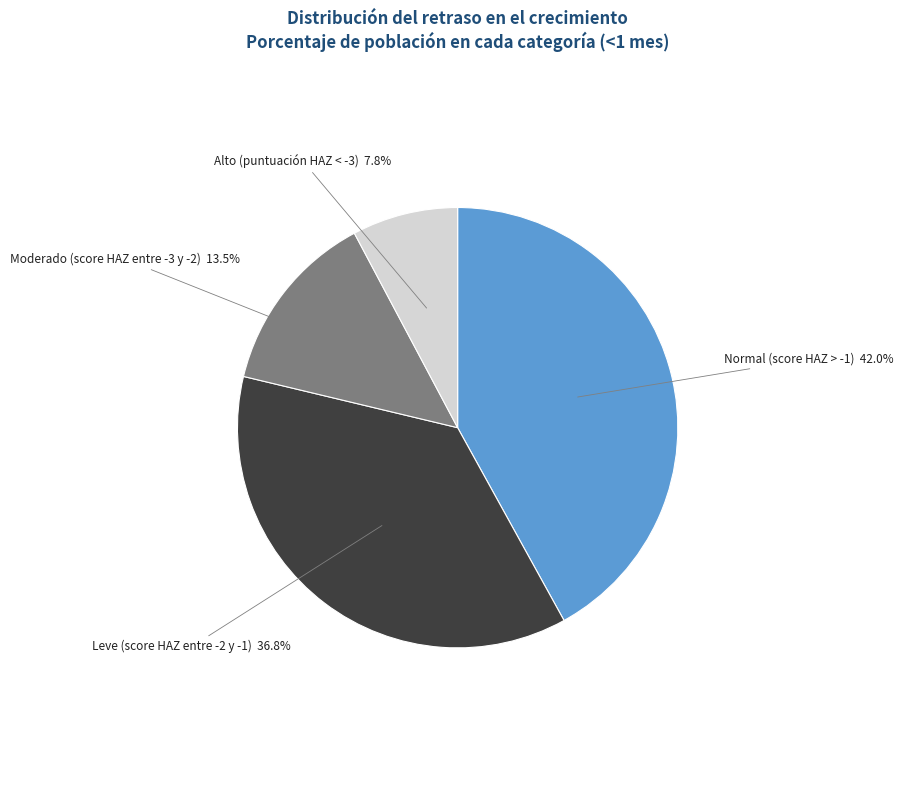

Combined, do Leve (score HAZ entre -2 y -1) and Alto (puntuación HAZ < -3) account for over 50%?

No